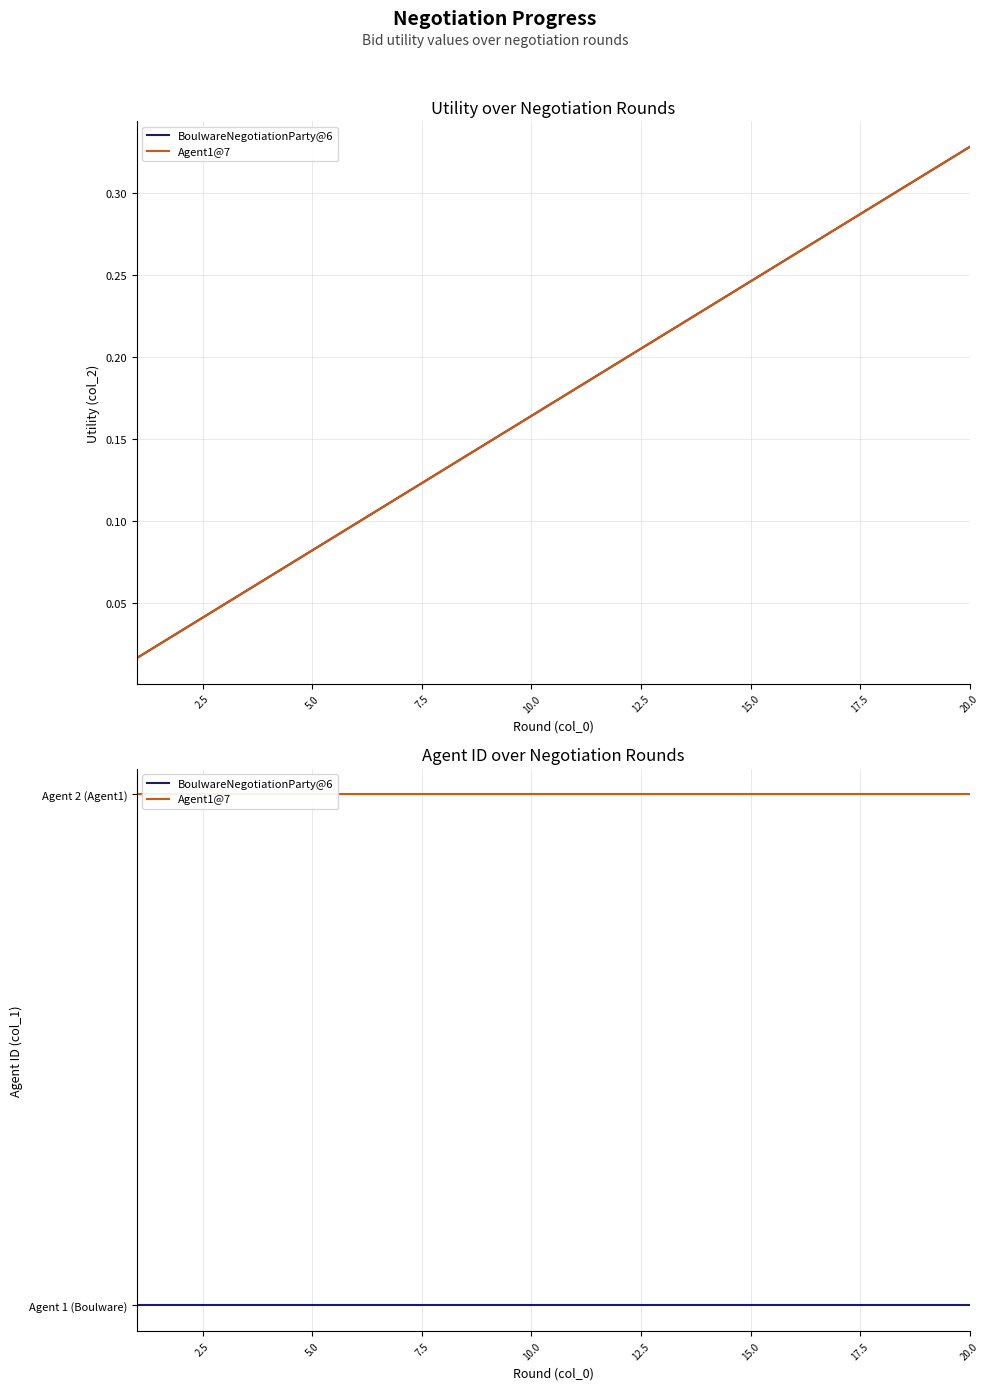

What are all the series names shown in the legend?

BoulwareNegotiationParty@6, Agent1@7